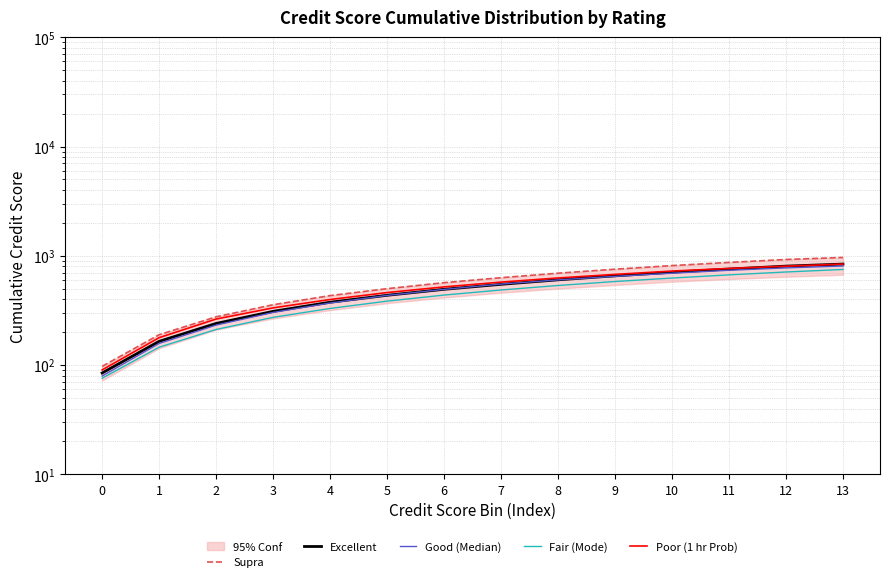

Which label corresponds to the largest value in the chart?

13